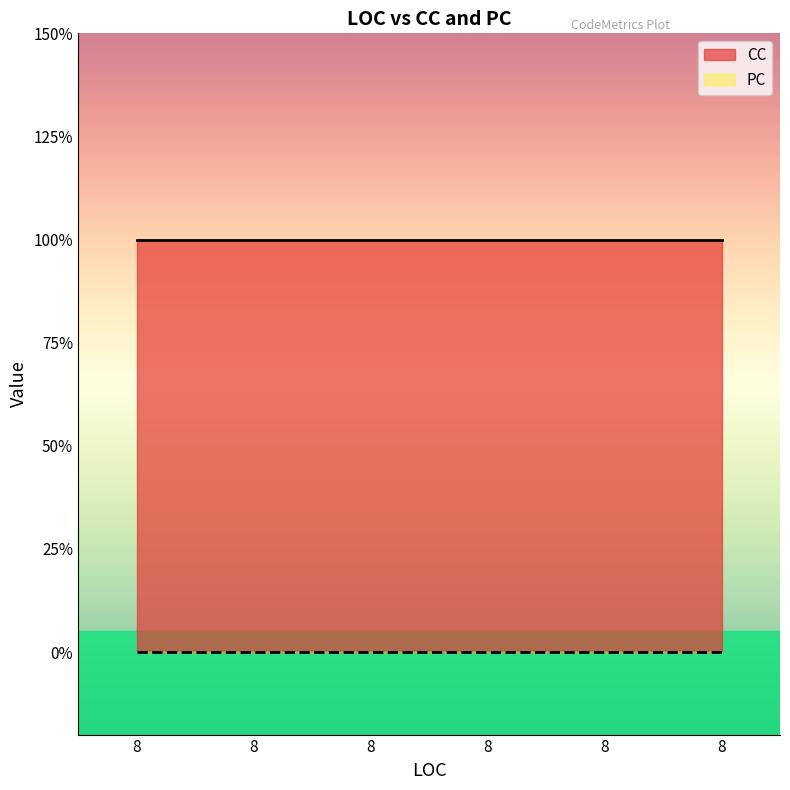

True or false: PC has more than 1 points higher than both neighbors.

False